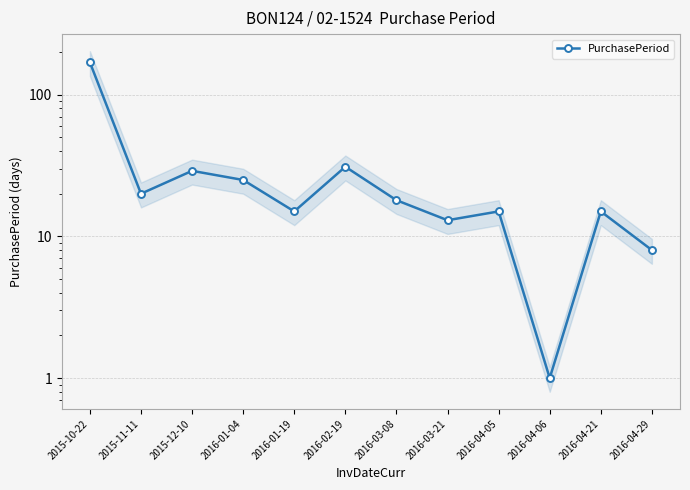

What is the approximate value at 2016-01-04?

25